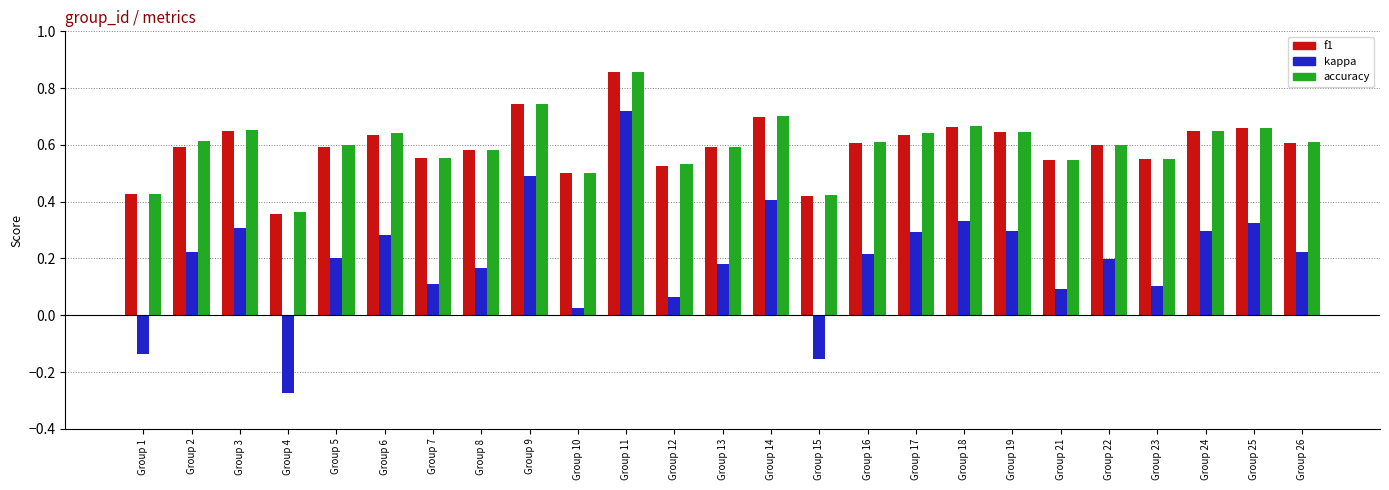

What are all the series names shown in the legend?

f1, kappa, accuracy